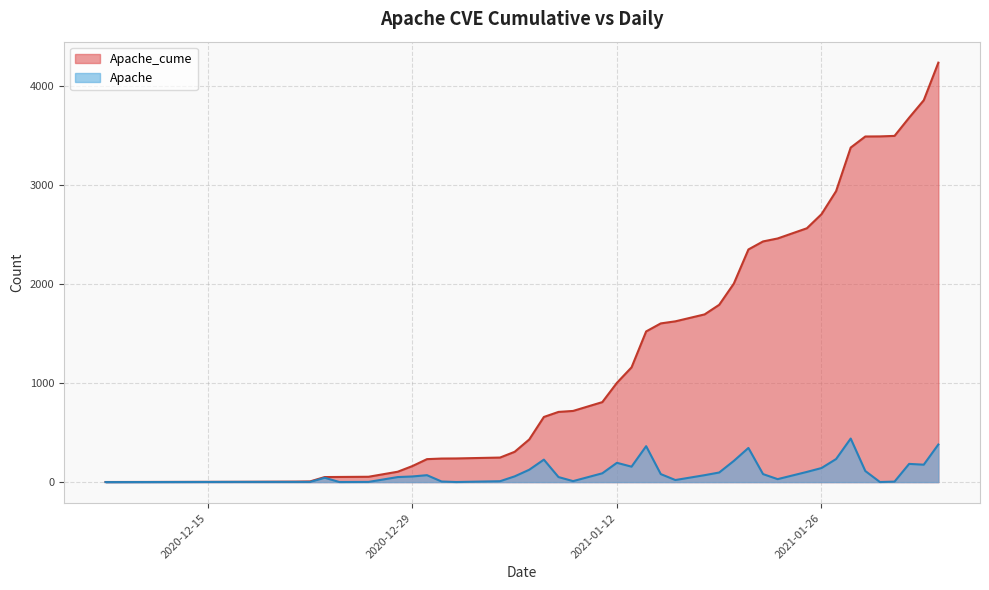

True or false: Apache has more than 0 interior local peaks.

True